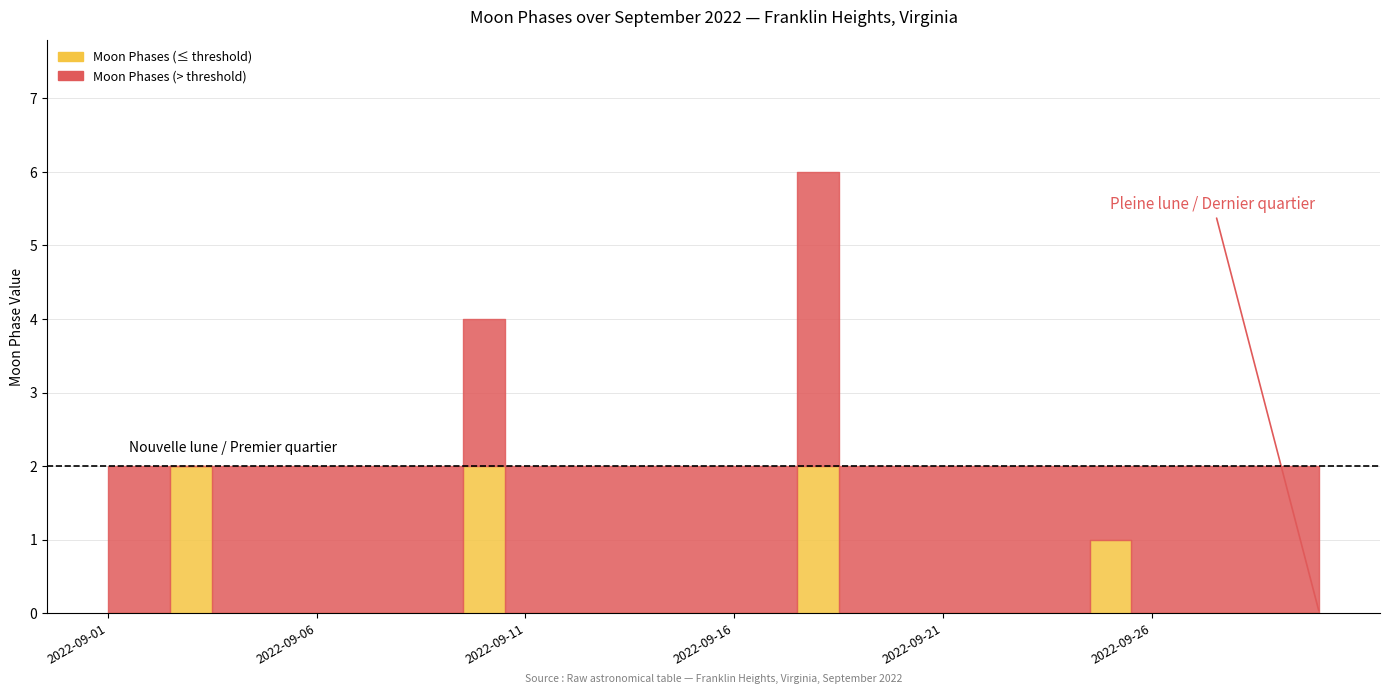

What is the sum of all values?

13